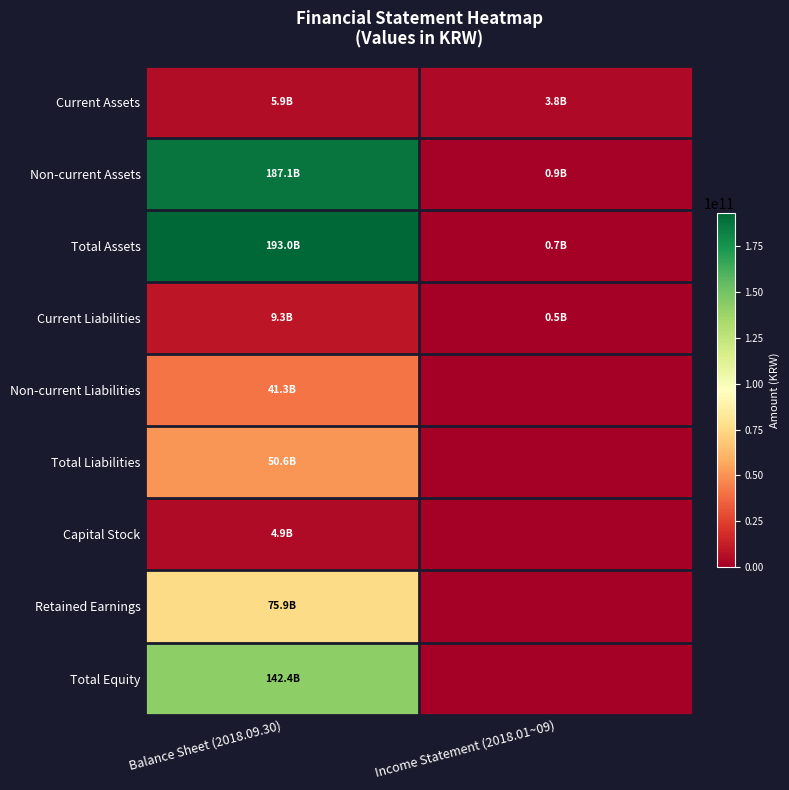

What is the spread (max minus min) of values at Balance Sheet (2018.09.30)?

188116081512